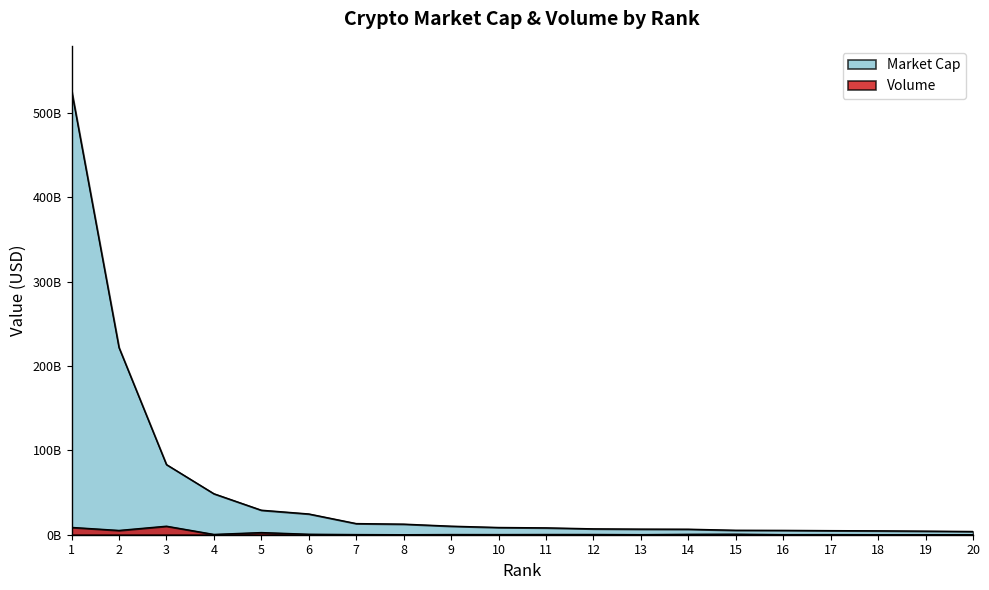

At which category does the chart reach its minimum across all series?

8